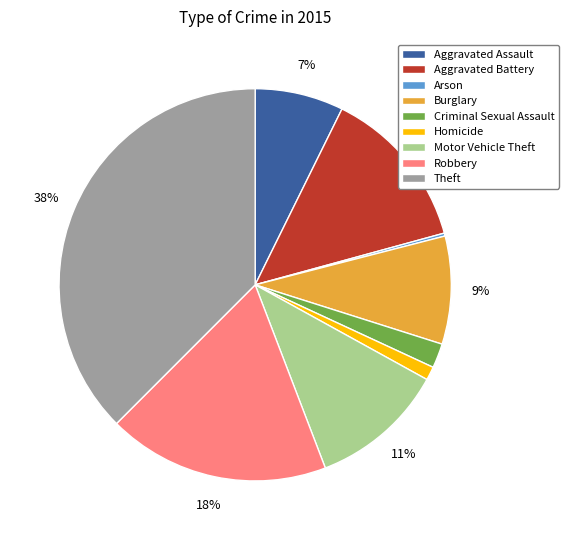

Is it true that Aggravated Battery is 27% of the pie?

False